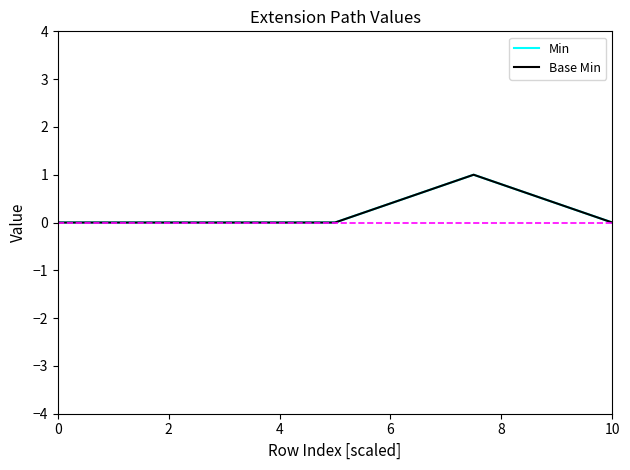

At which category does Min reach its first local peak?

6